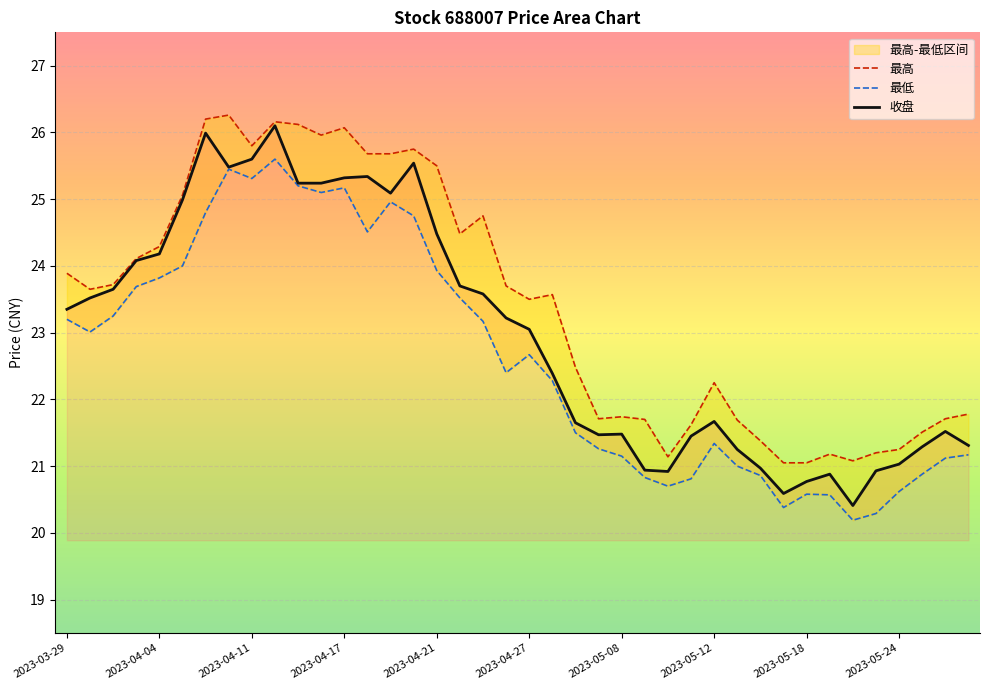

Count the number of categories in the chart.

40